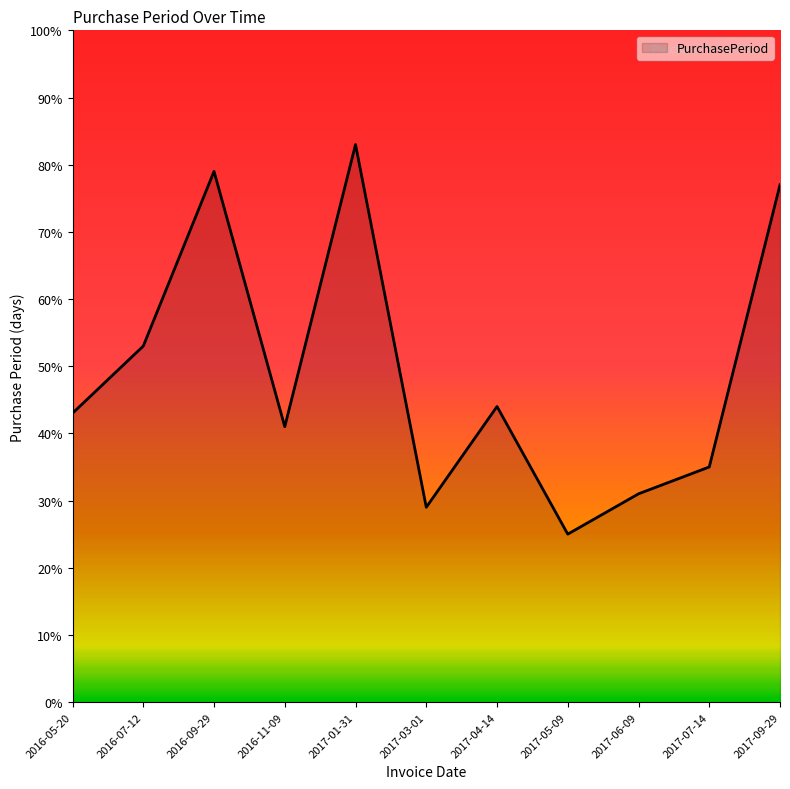

What position from the right is 2017-03-01?

6